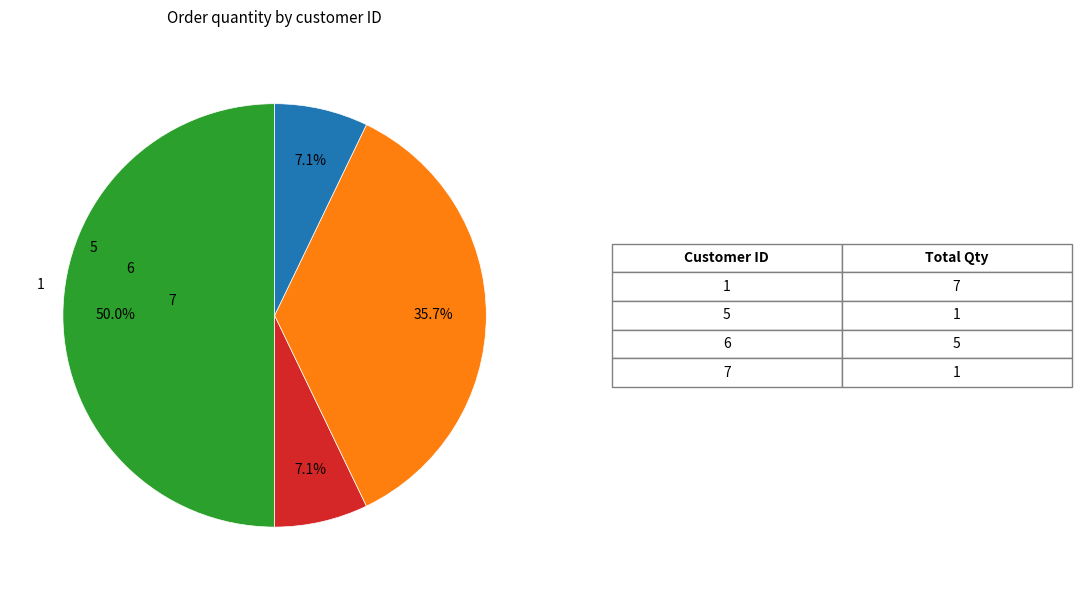

Combined, do 1 and 6 account for over 50%?

Yes